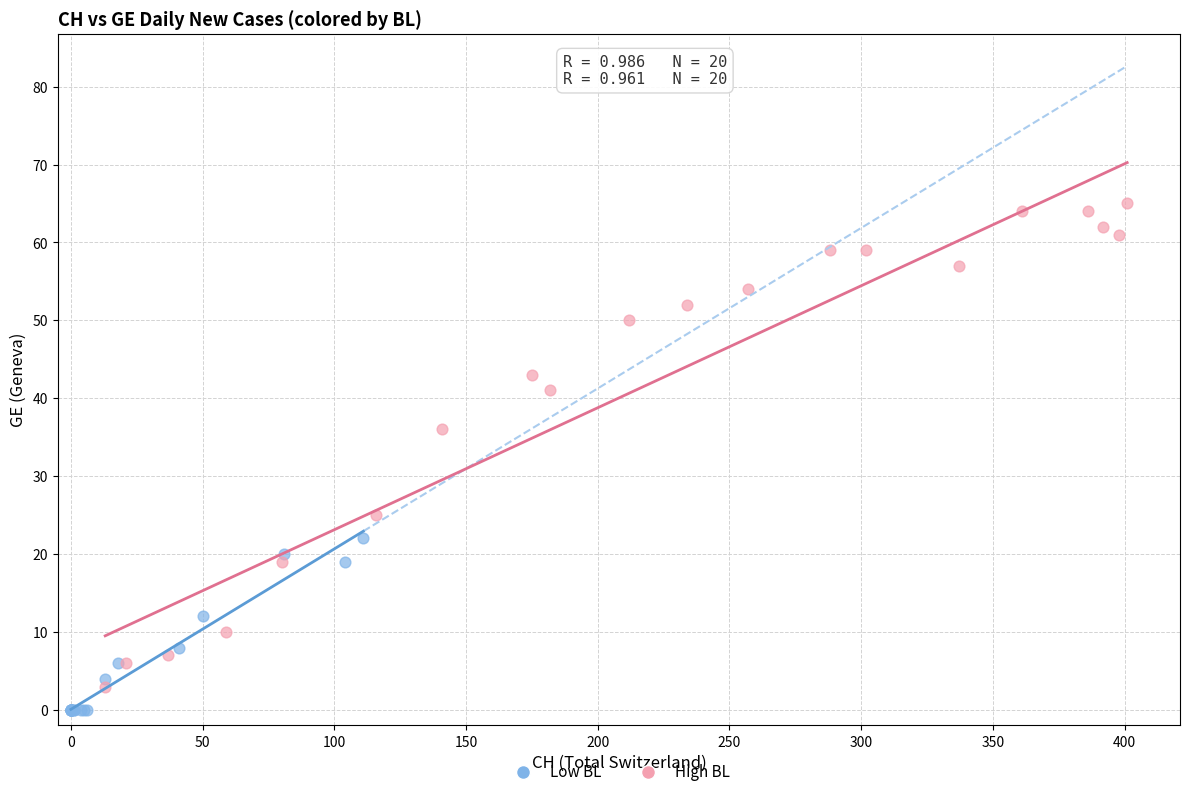

Which series contains the highest Y value?

High BL